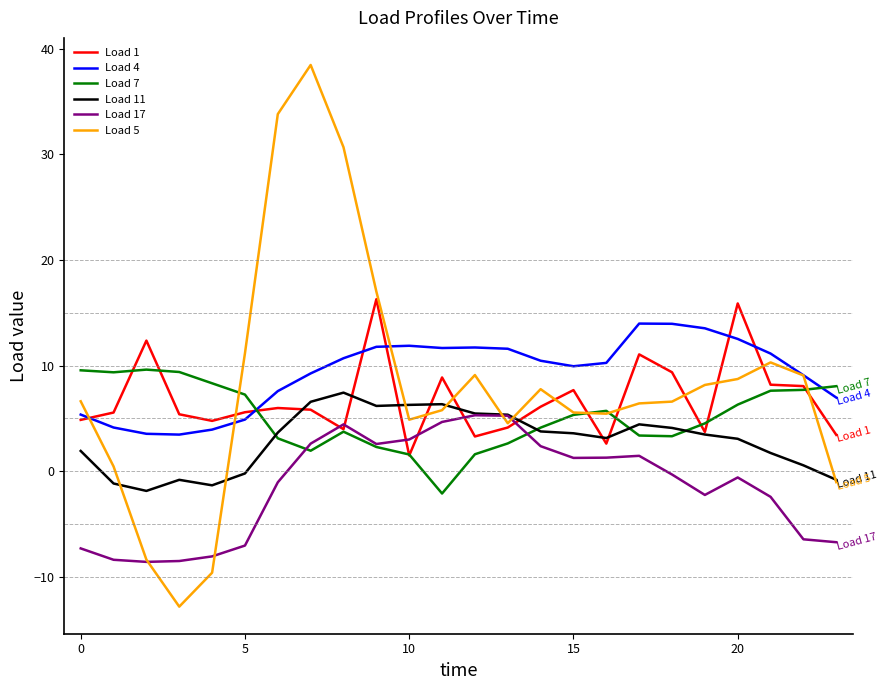

What is the greatest value displayed?

38.5